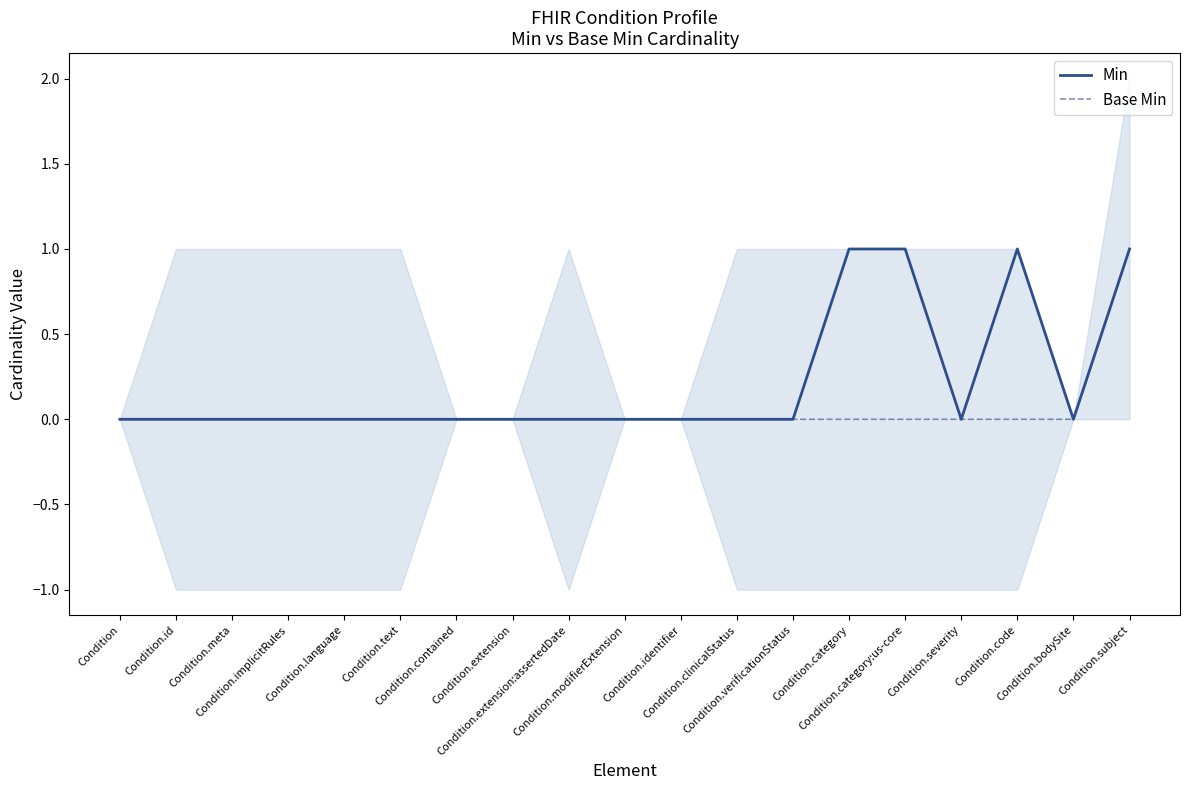

How many series are shown in this chart?

2